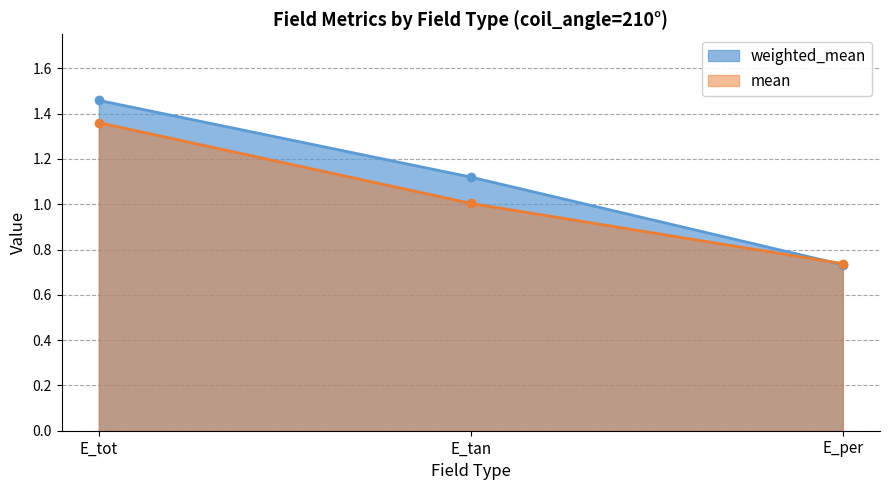

At how many categories does at least one series exceed 0?

3